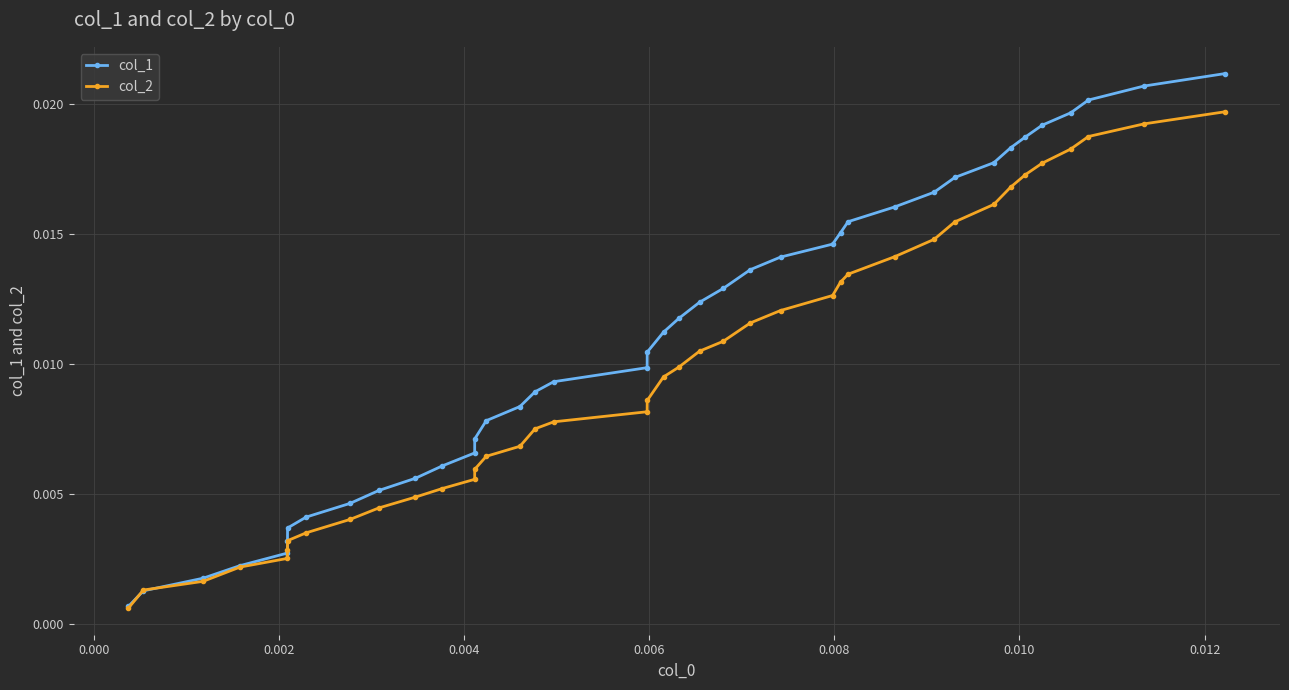

True or false: col_2 has more than 0 points higher than both neighbors.

False